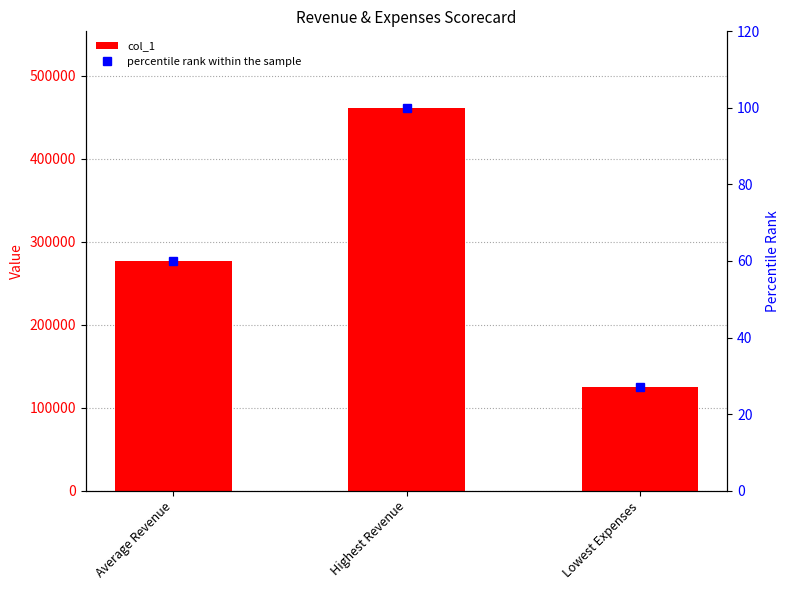

How many distinct data groups are displayed?

2